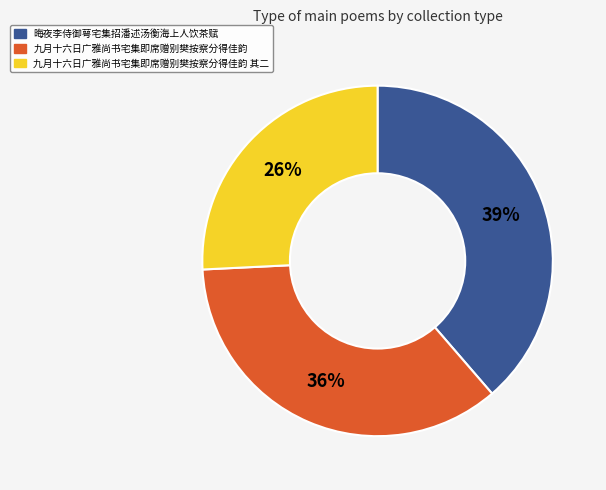

To the nearest percent, what is the average slice percentage?

33%